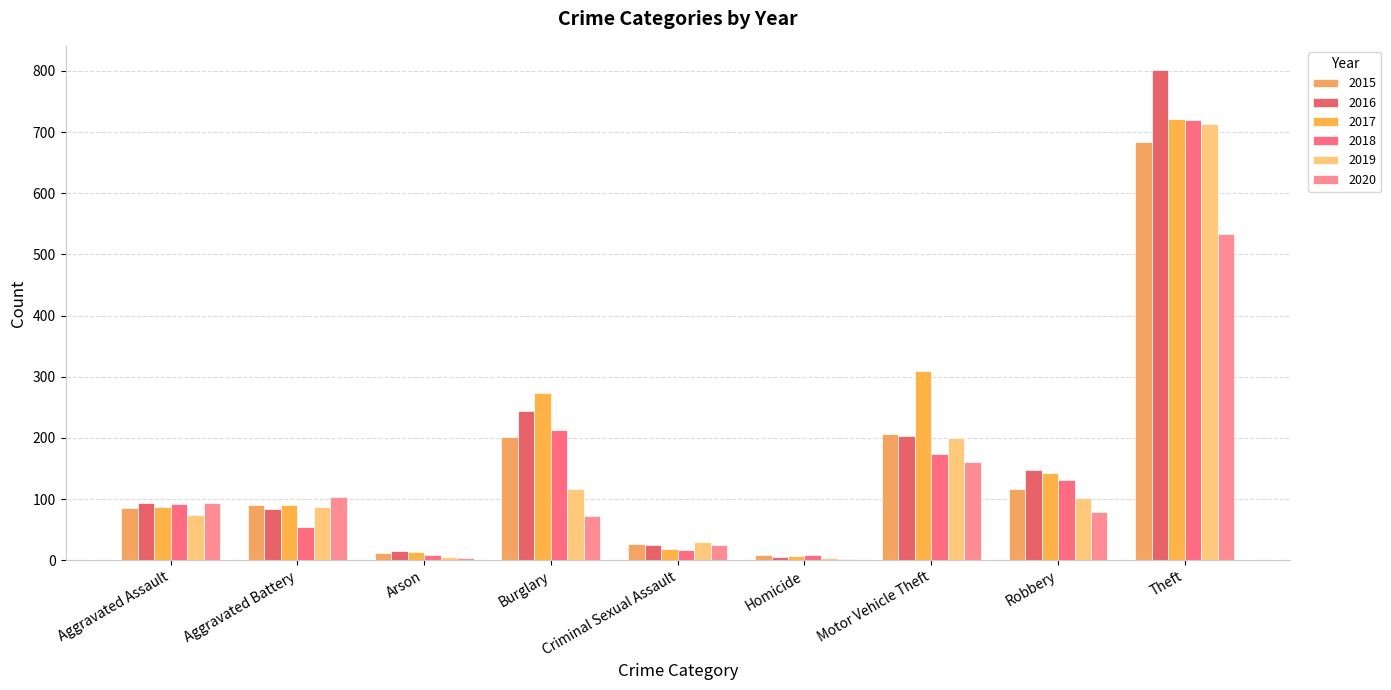

True or false: 2019 has a value of 32 at Robbery.

False